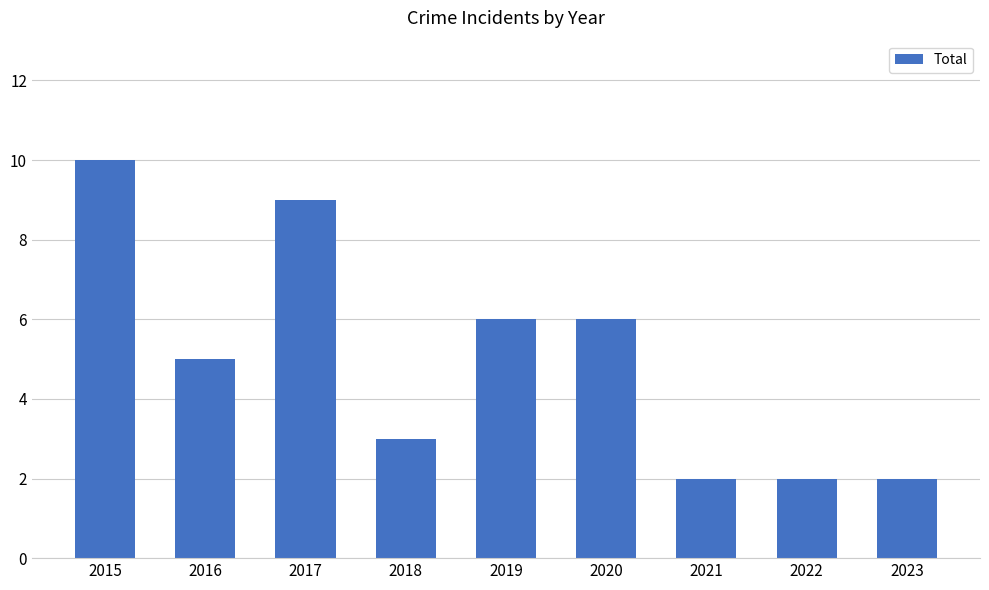

What is the sum of the values at 2015 and 2023?

12